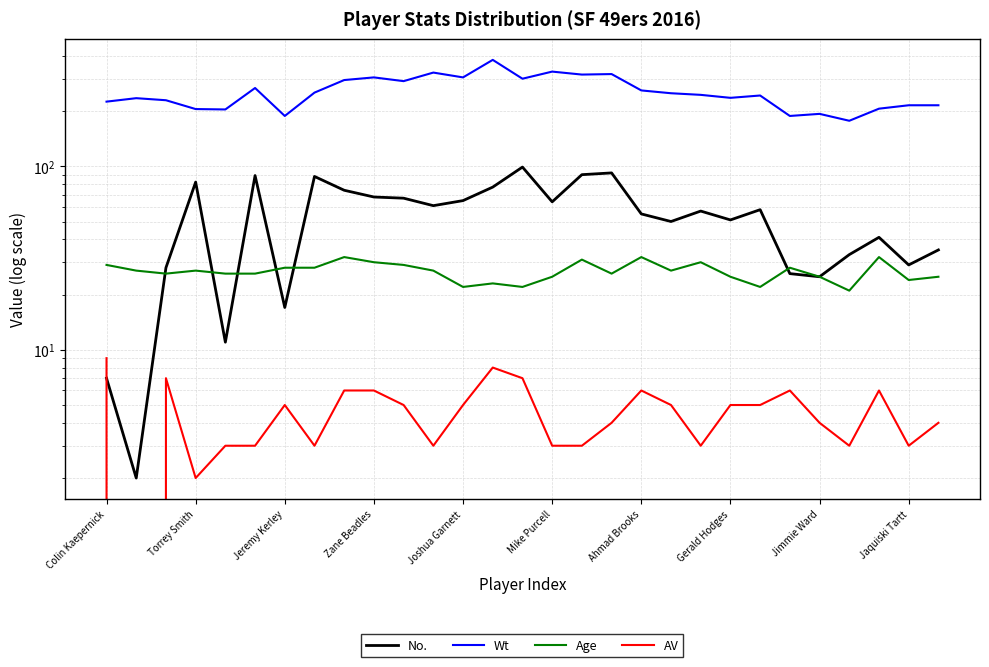

What is the spread (max minus min) of values at 25?

174